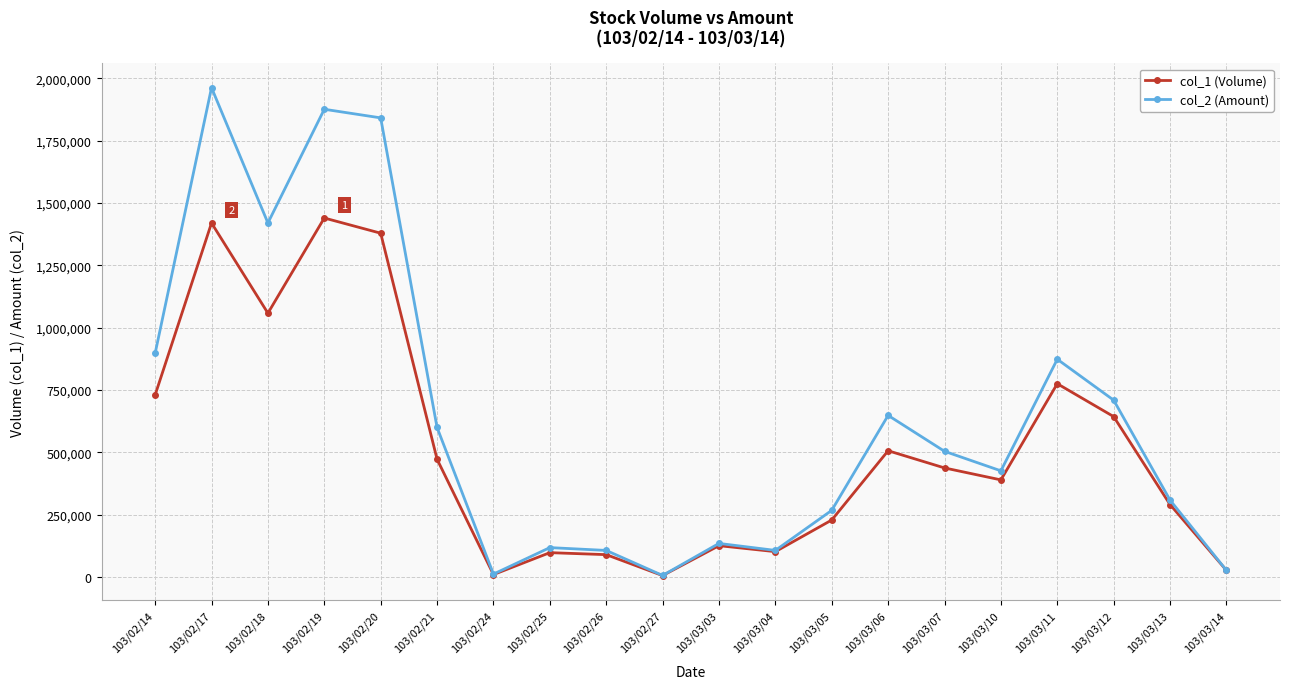

How many lines are shown in the chart?

2